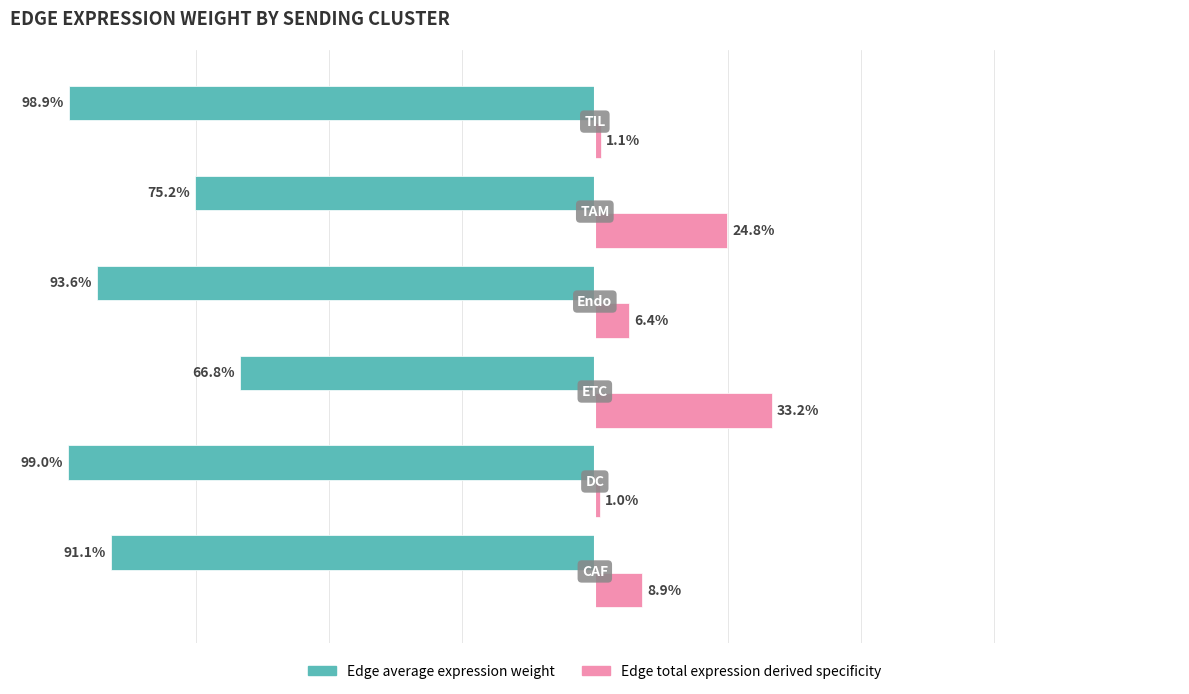

Which series has the largest total across all categories?

Edge total expression derived specificity